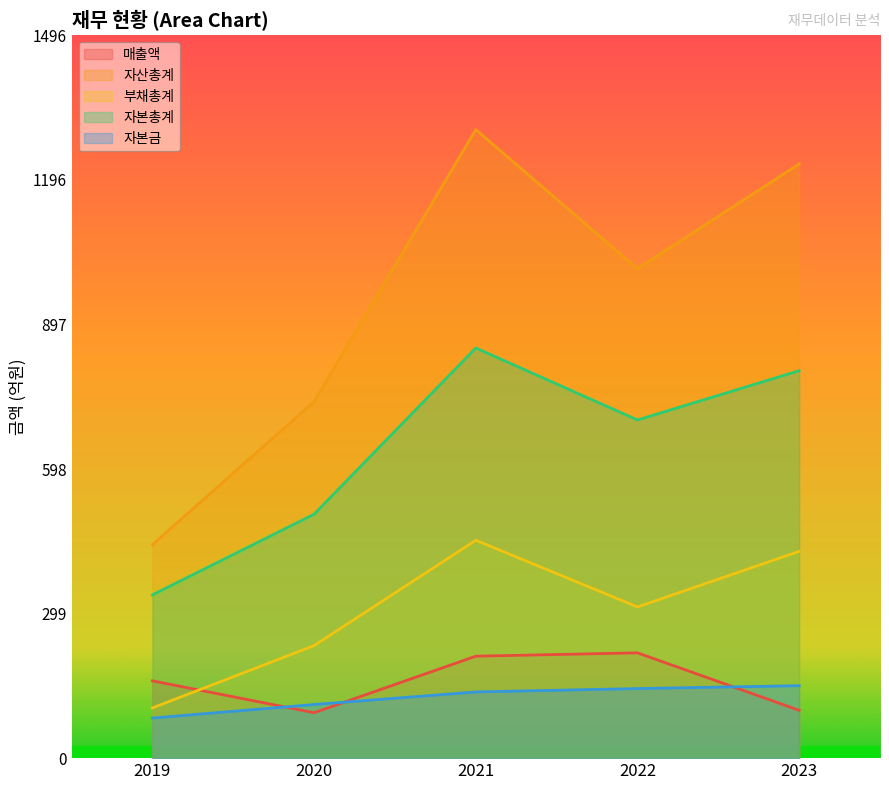

At 2021, list the series in order from largest to smallest.

자산총계, 자본총계, 부채총계, 매출액, 자본금